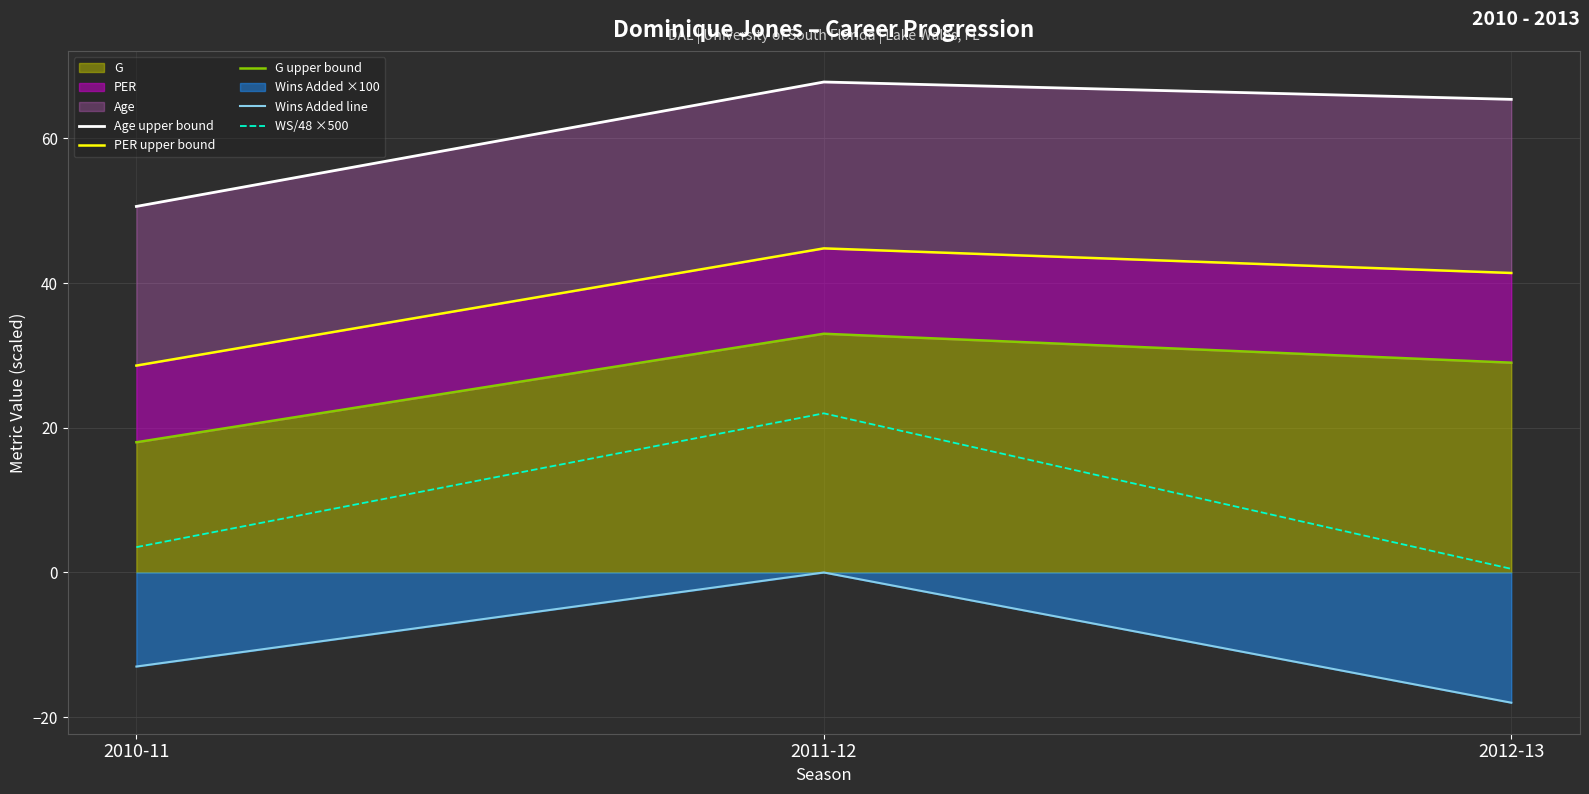

At how many categories does at least one series exceed 52?

2